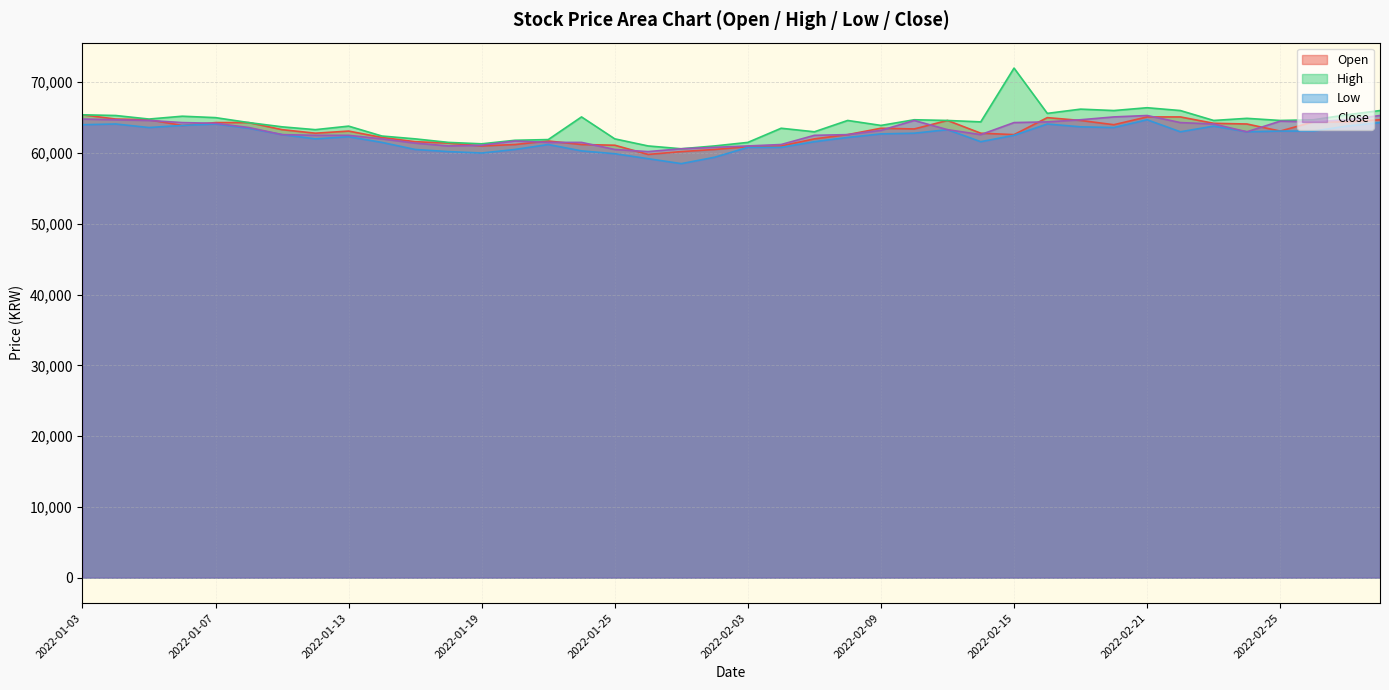

True or false: Open and High cross at least once.

False